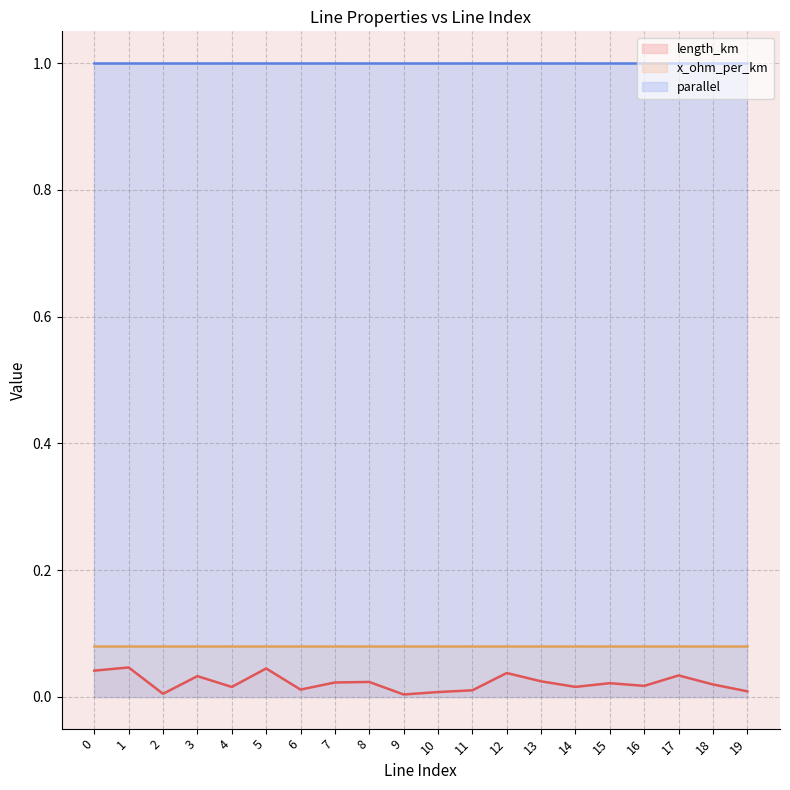

Reading left to right, transcribe all the data shown in this chart.

length_km: 0.0	0.0	0.0	0.0	0.0	0.0	0.0	0.0	0.0	0.0	0.0	0.0	0.0	0.0	0.0	0.0	0.0	0.0	0.0	0.0
x_ohm_per_km: 0.1	0.1	0.1	0.1	0.1	0.1	0.1	0.1	0.1	0.1	0.1	0.1	0.1	0.1	0.1	0.1	0.1	0.1	0.1	0.1
parallel: 1.0	1.0	1.0	1.0	1.0	1.0	1.0	1.0	1.0	1.0	1.0	1.0	1.0	1.0	1.0	1.0	1.0	1.0	1.0	1.0